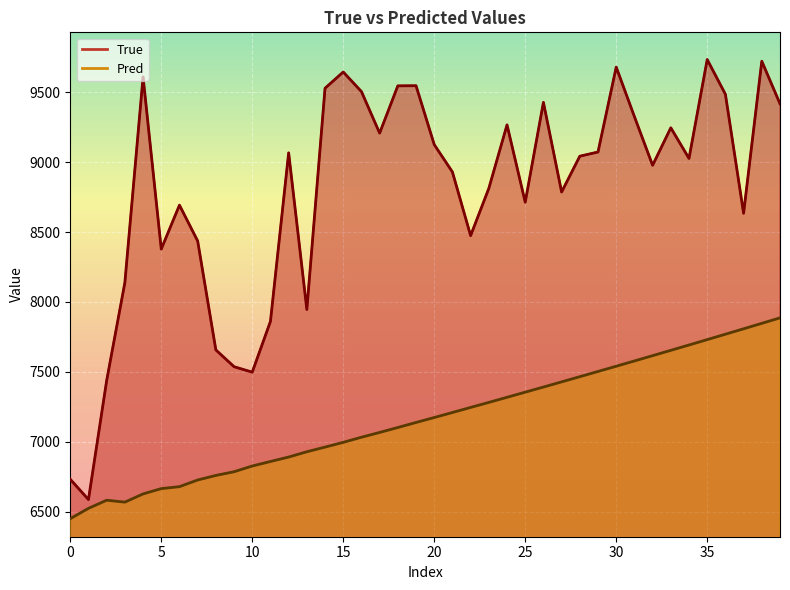

How many lines are shown in the chart?

2